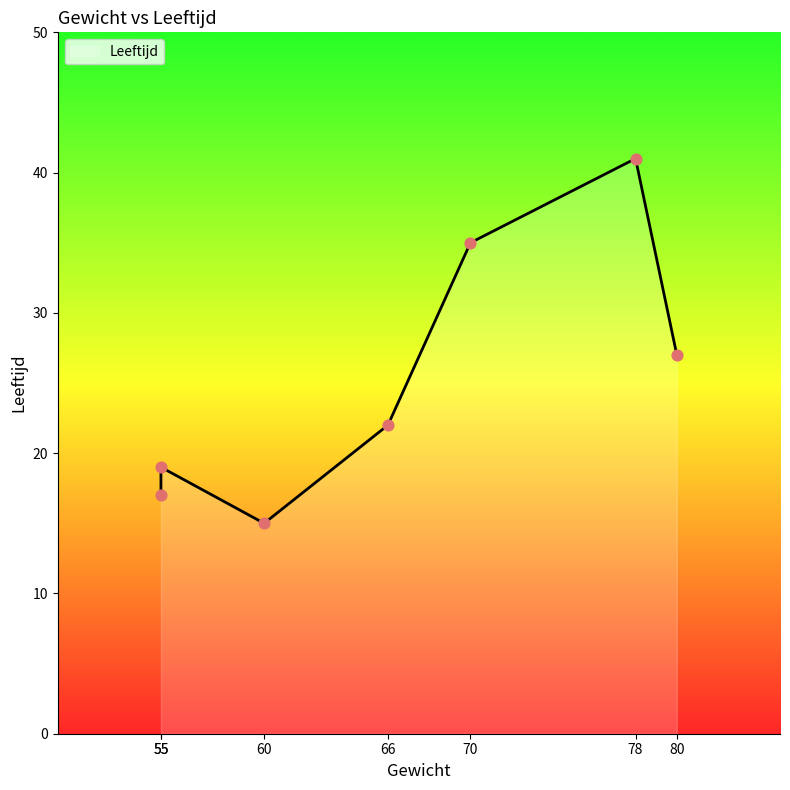

What is the ratio of the value at 55 to the value at 70?

0.5